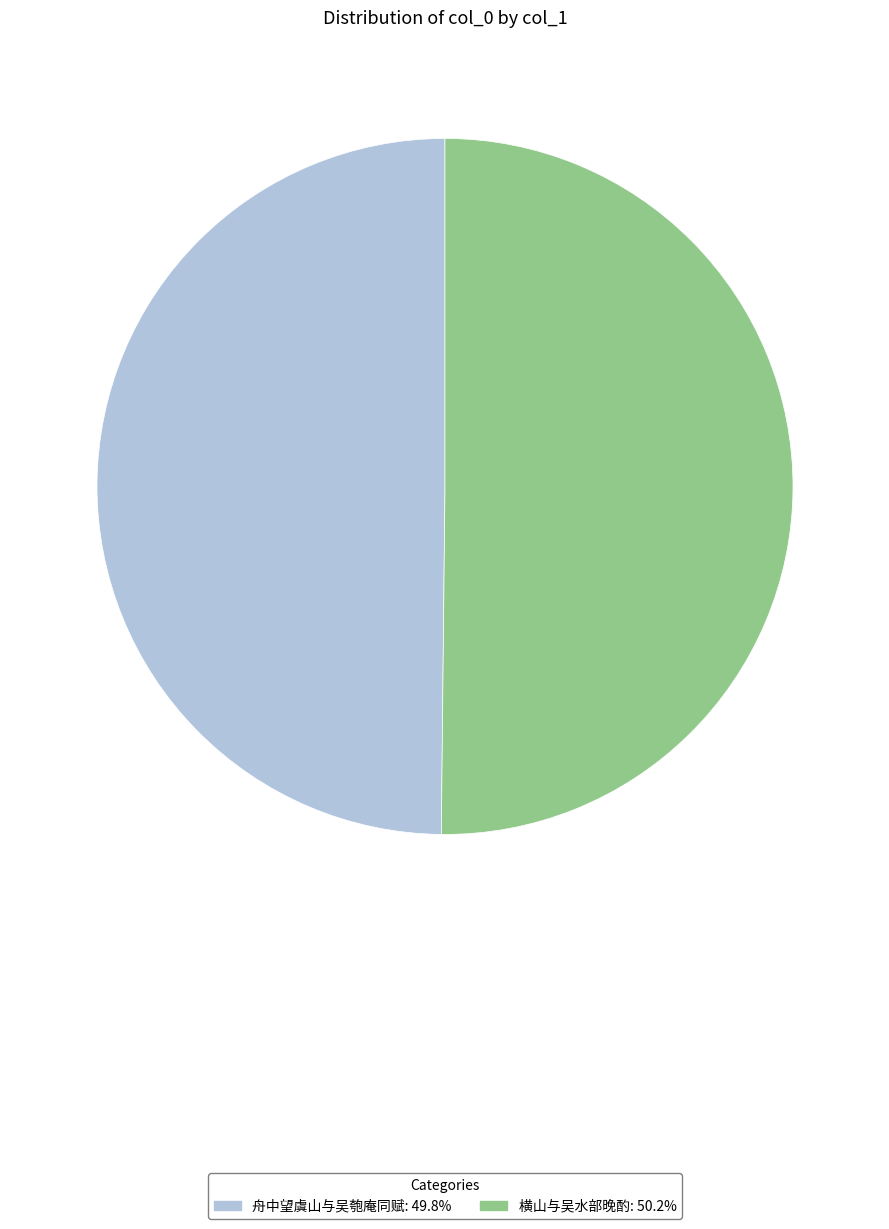

Is the sum of 横山与吴水部晚酌 and 舟中望虞山与吴匏庵同赋 greater than half?

Yes